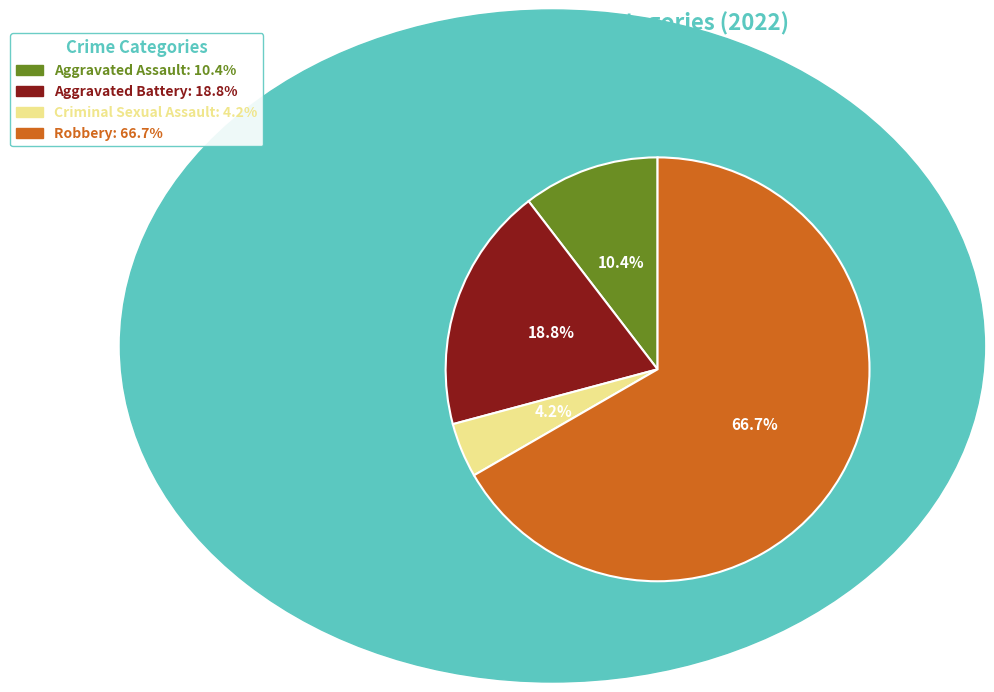

Between Robbery and Aggravated Assault, which is larger?

Robbery